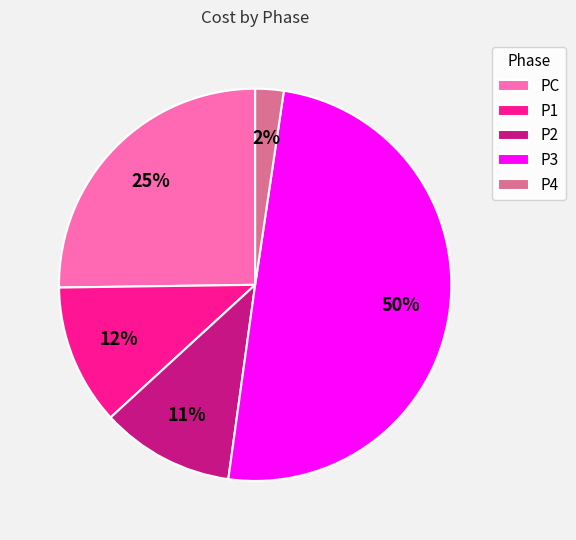

Is the sum of P2 and P1 greater than half?

No